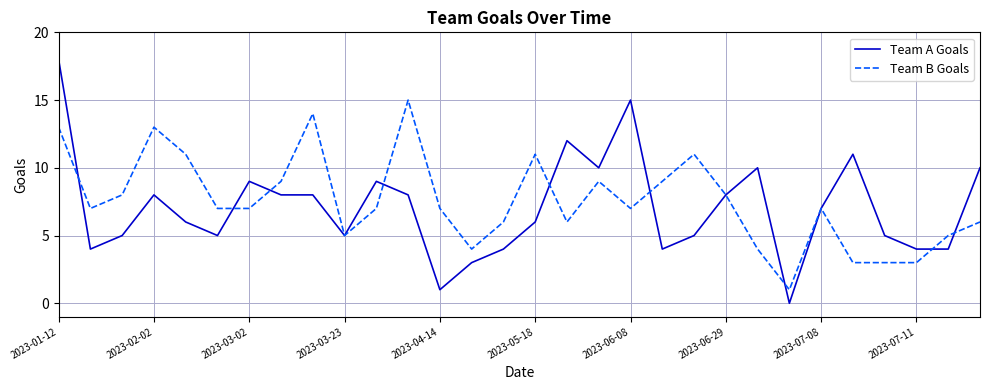

What are all the series names shown in the legend?

Team A Goals, Team B Goals